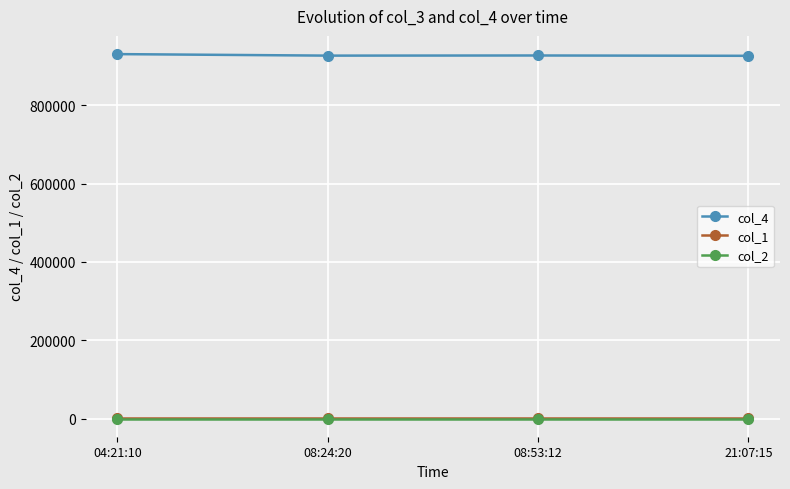

Which series has the largest total across all categories?

col_4